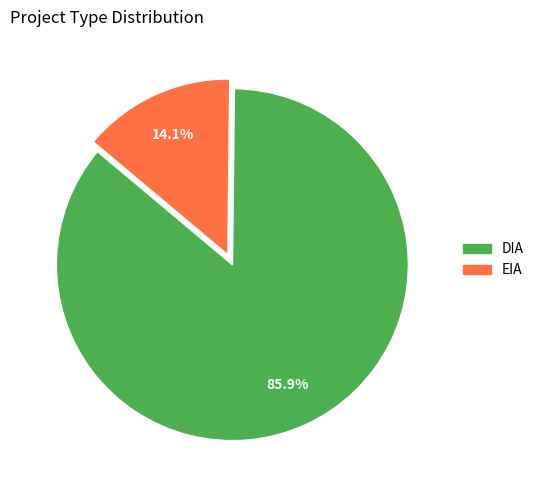

True or false: DIA accounts for 79% of the total.

False